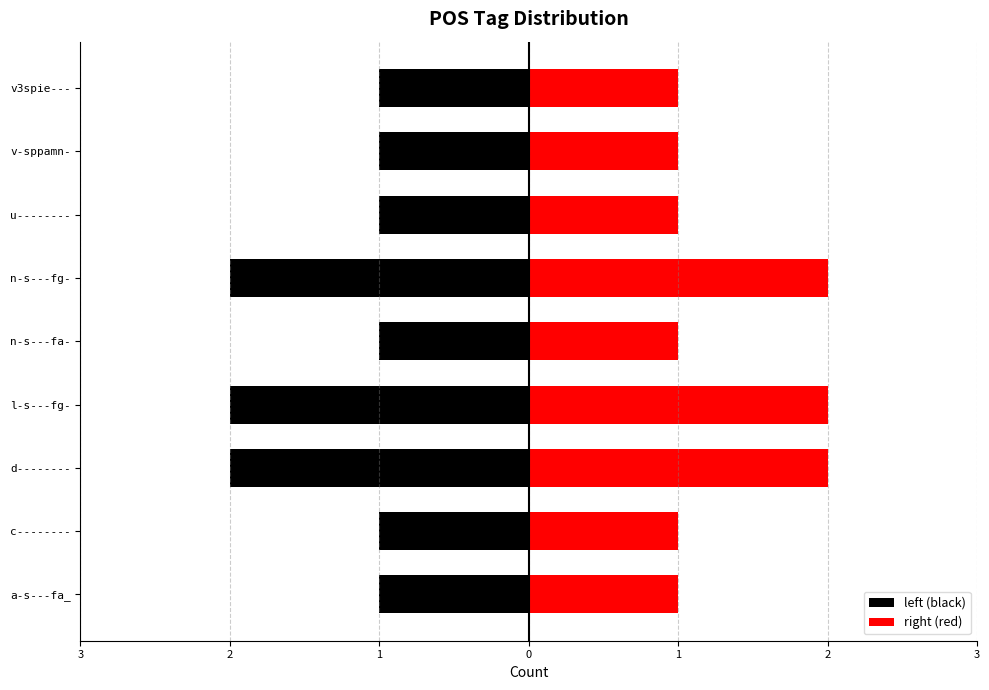

Is the value of left (black) at c-------- greater than the value of right (red) at n-s---fg-?

No